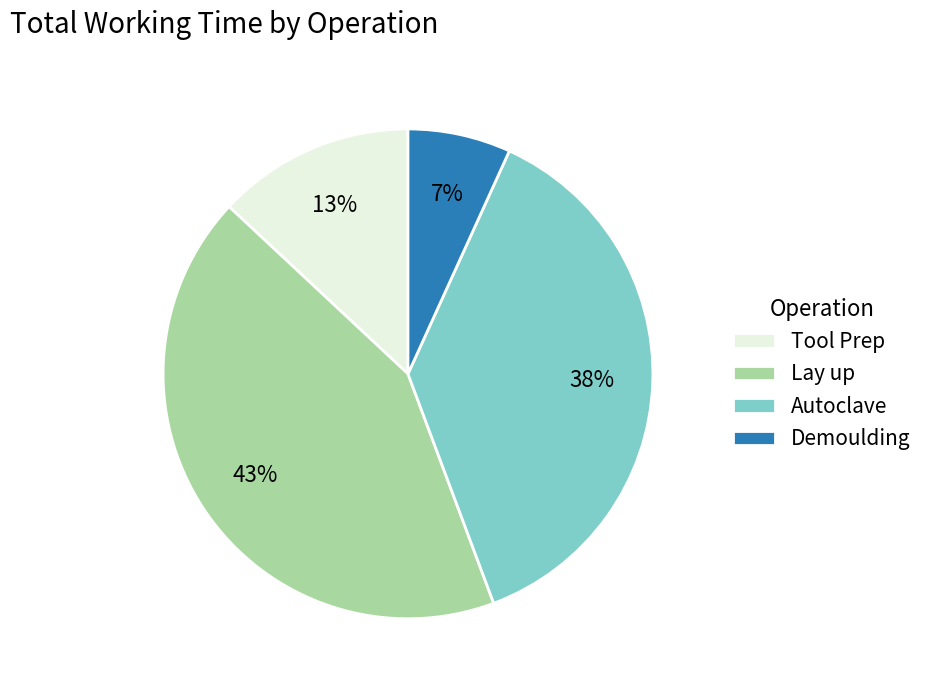

Count the number of slices in the pie.

4